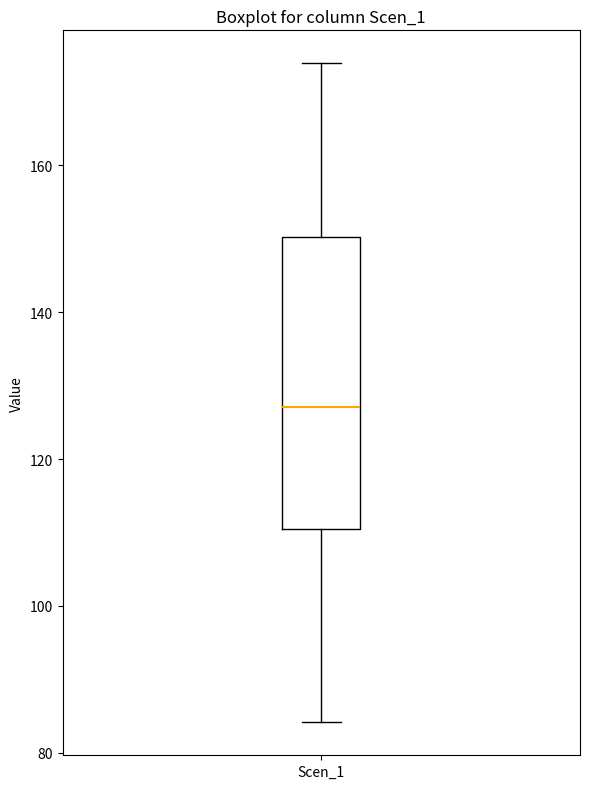

Transcribe this box plot: give where the median line is, the range the box spans, and where the two whiskers end, as read against the y-axis. The values are not printed on the chart, so give them approximately, as read against the axis.

median 128, box 110 to 150, whiskers 84 to 174